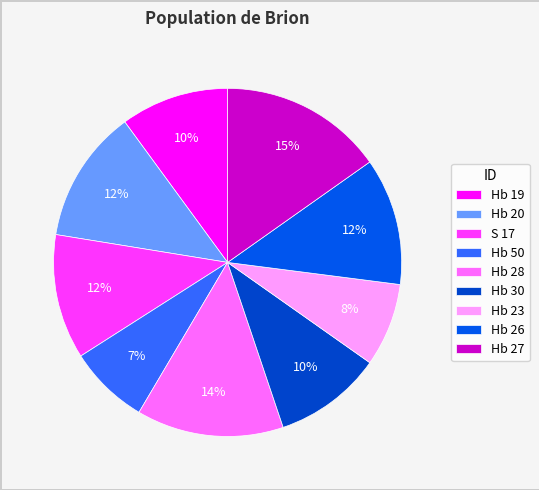

Which has a higher value, Hb 20 or Hb 23?

Hb 20